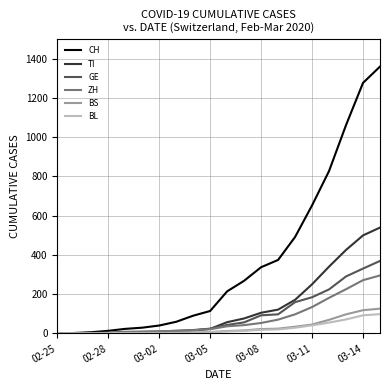

What is the maximum value for CH?

1359